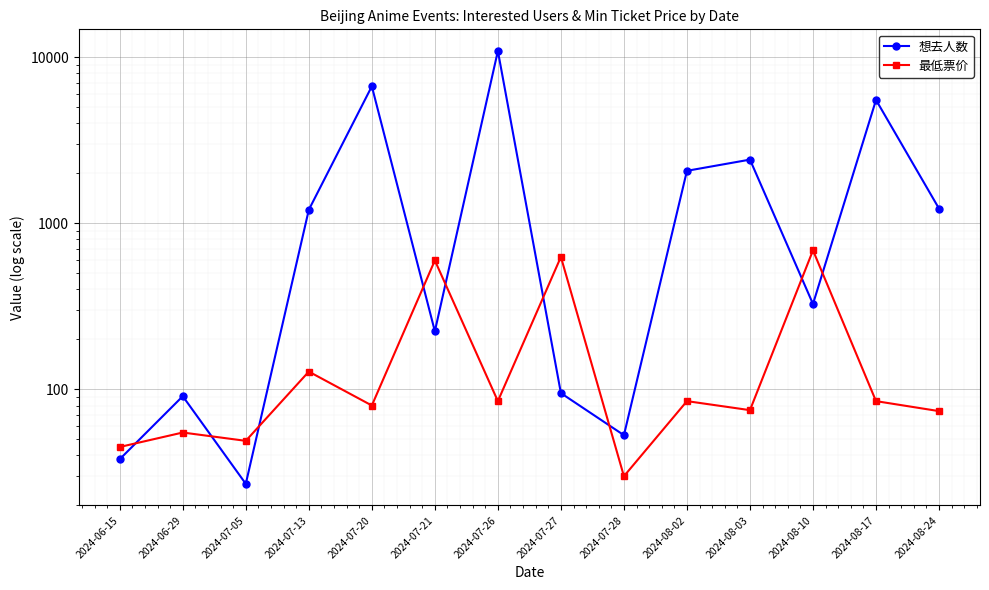

What are all the series names shown in the legend?

想去人数, 最低票价